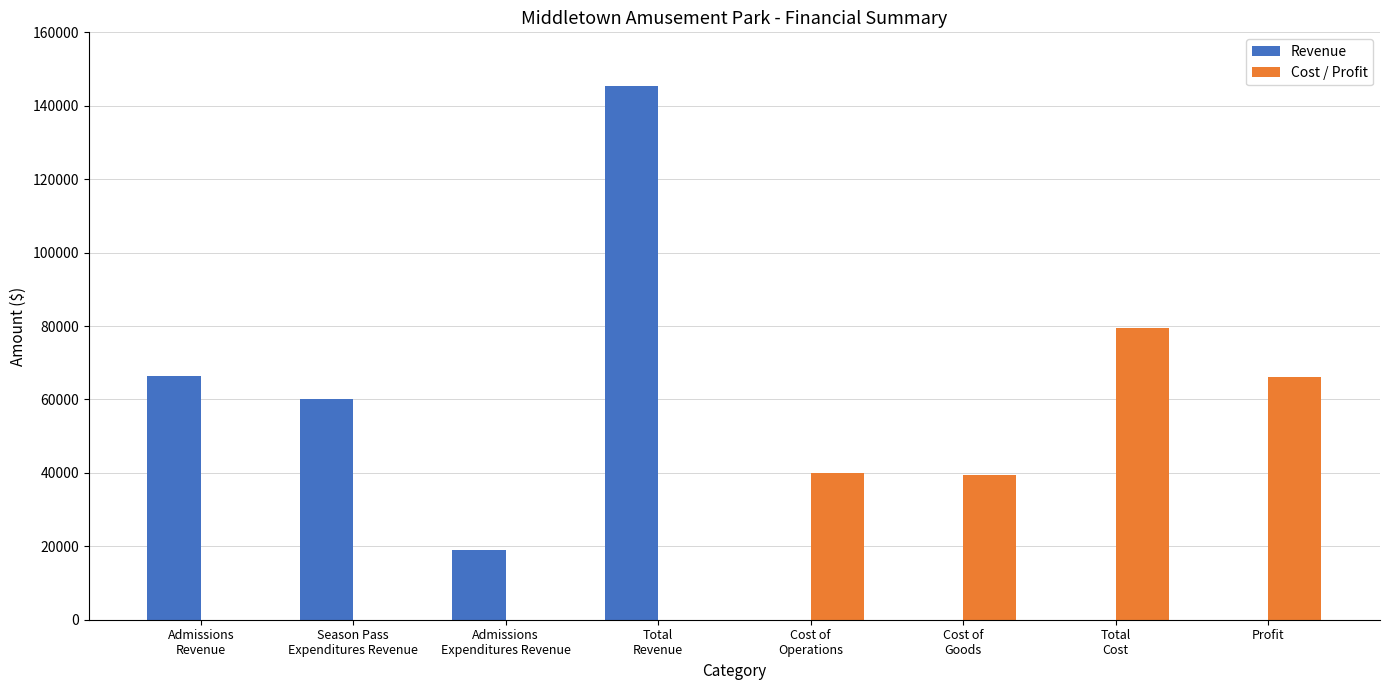

How many groups of bars are there?

8